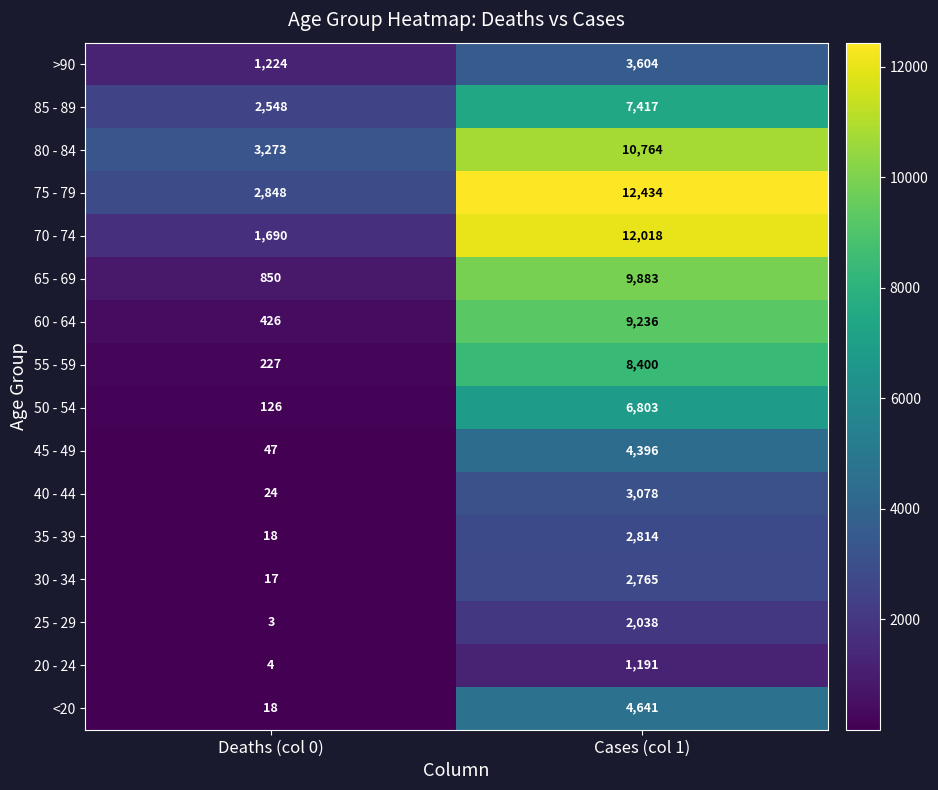

What is the spread (max minus min) of values at Cases (col 1)?

11243